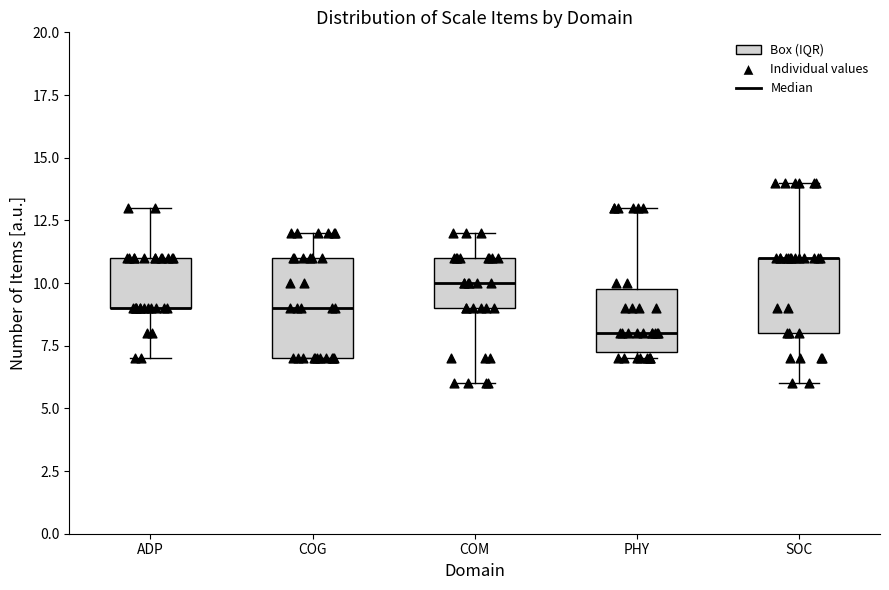

Reading left to right, read every box against the y-axis: the position of its median line, the range the box covers, and the ends of its whiskers. The values are not printed on the chart, so give them approximately, as read against the axis.

ADP: median 9.0 (drawn on the box's lower edge), box 9.0 to 11.0, whiskers 7.0 to 13.0
COG: median 9.0, box 7.0 to 11.0, whiskers 7.0 to 12.0
COM: median 10.0, box 9.0 to 11.0, whiskers 6.0 to 12.0
PHY: median 8.0, box 7.5 to 10.0, whiskers 7.0 to 13.0
SOC: median 11.0 (drawn on the box's upper edge), box 8.0 to 11.0, whiskers 6.0 to 14.0